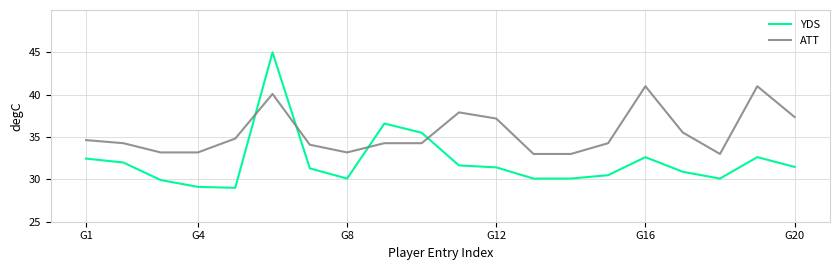

What is the minimum value shown in the chart?

29.0